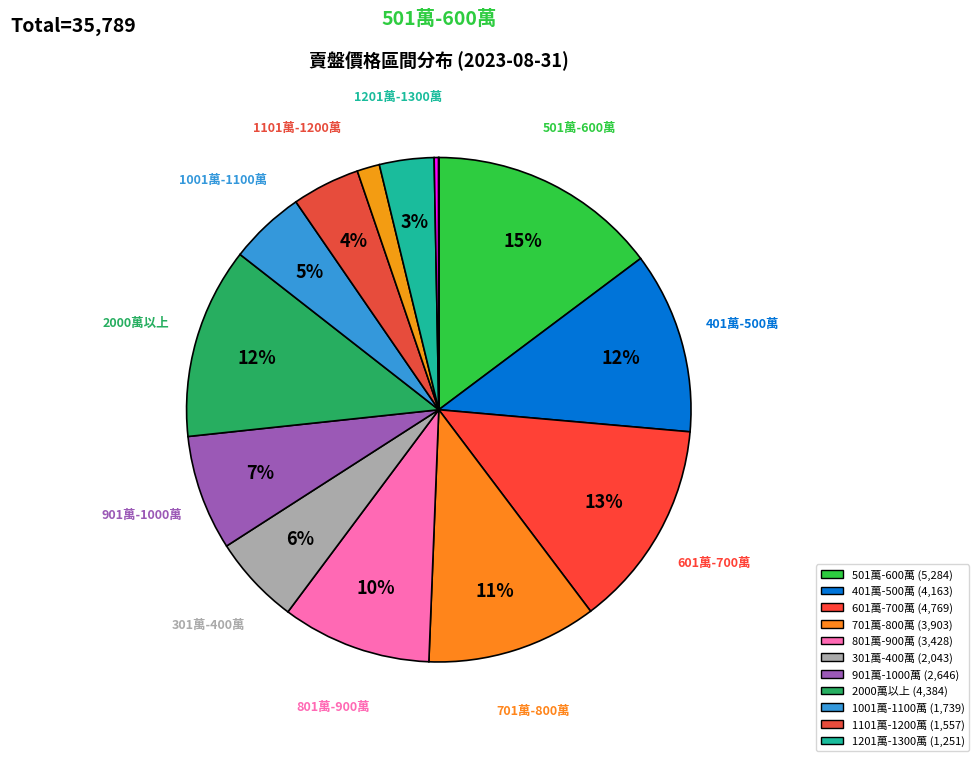

Which category has the biggest portion of the pie?

501萬 - 600萬